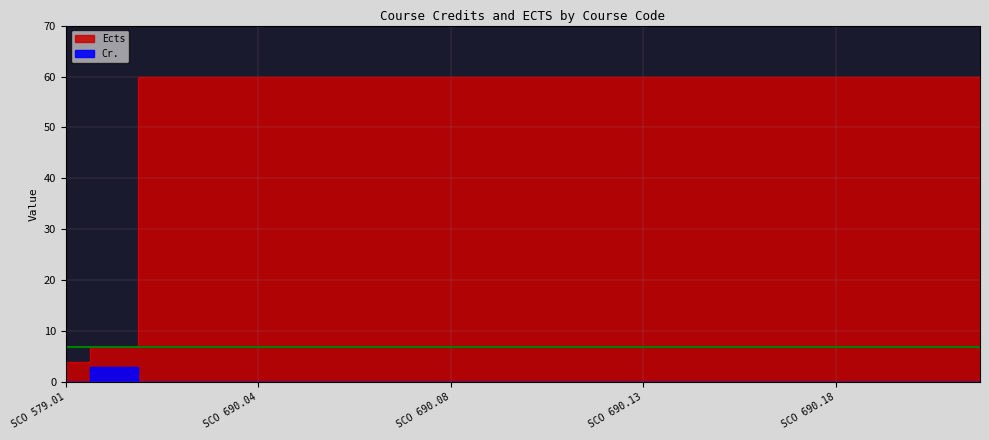

Which series changed the most between SCO 690.02 and SCO 690.07?

Ects